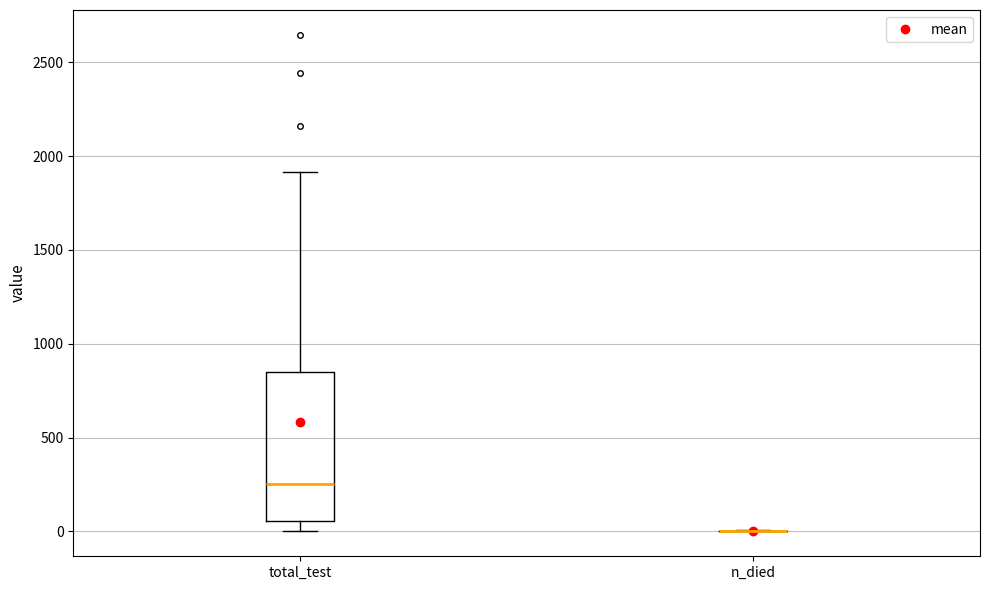

Reading left to right, read every box against the y-axis: the position of its median line, the range the box covers, and the ends of its whiskers. The values are not printed on the chart, so give them approximately, as read against the axis.

total_test: median 250, box 50 to 850, whiskers 0 to 1900
n_died: box collapsed to a line at 0, whiskers 0 to 0